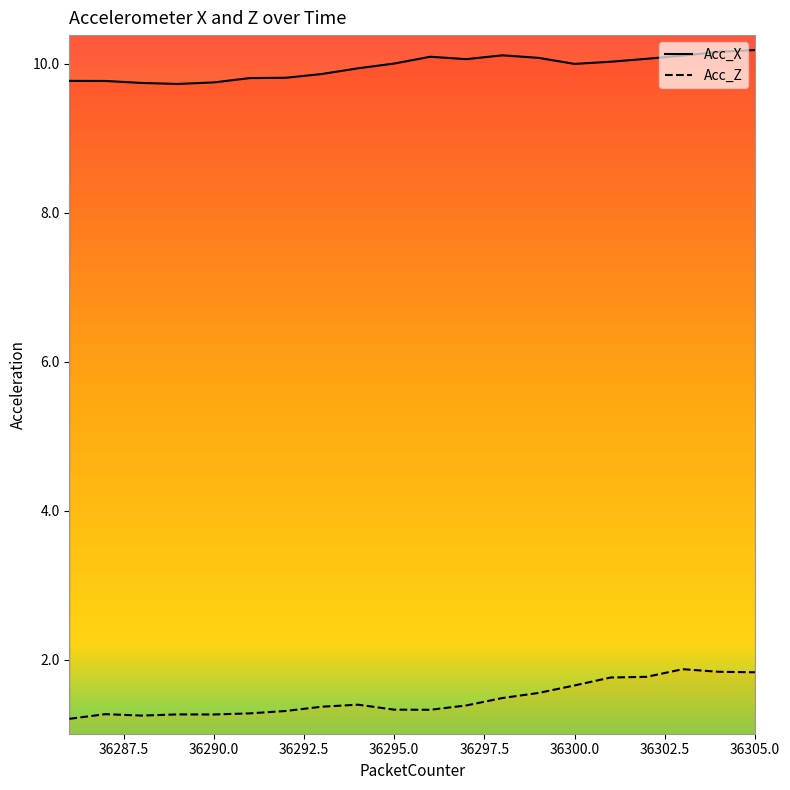

How many series are shown in this chart?

2